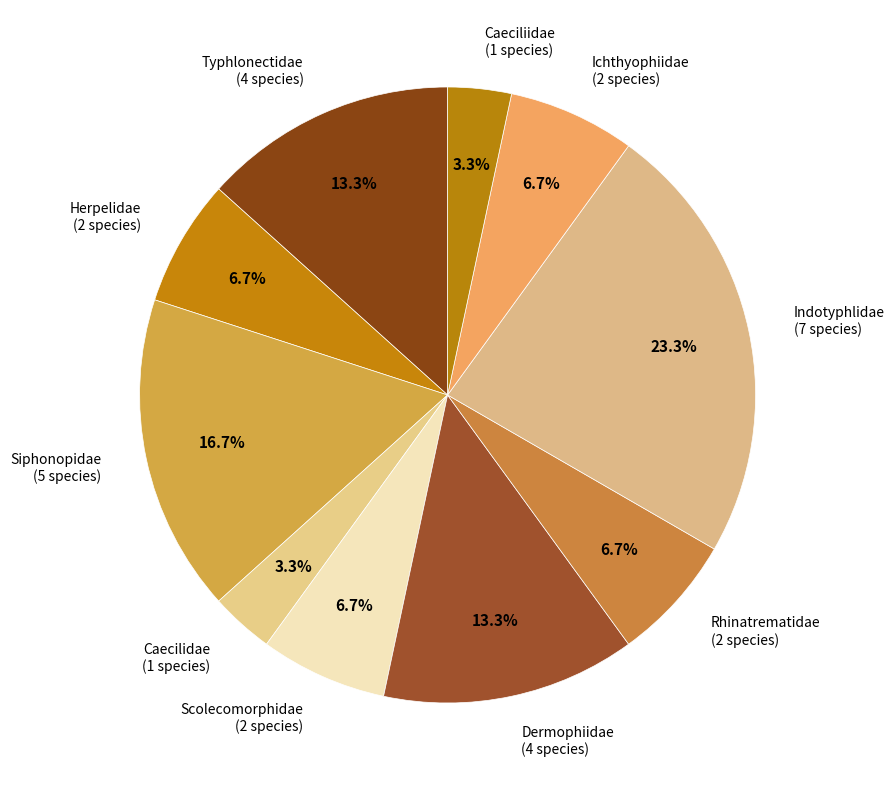

Which category has the biggest portion of the pie?

Indotyphlidae (7 species)